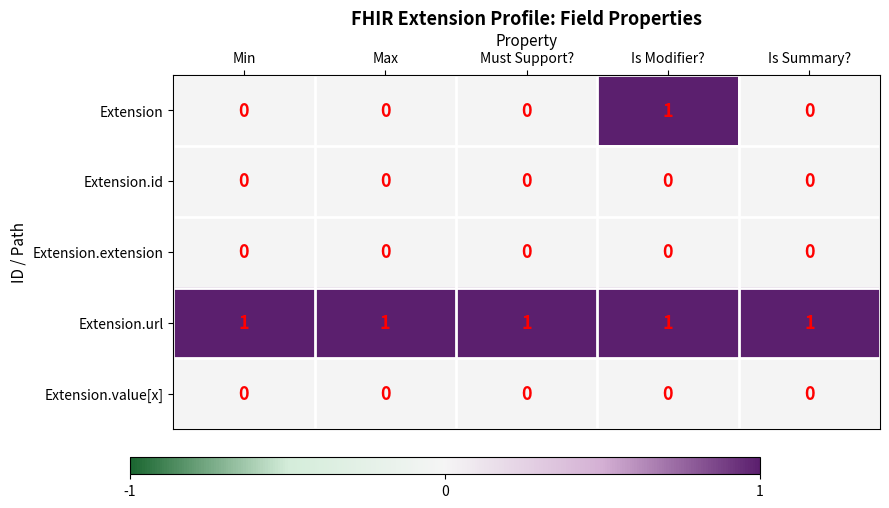

Which series has the largest total across all categories?

Extension.url